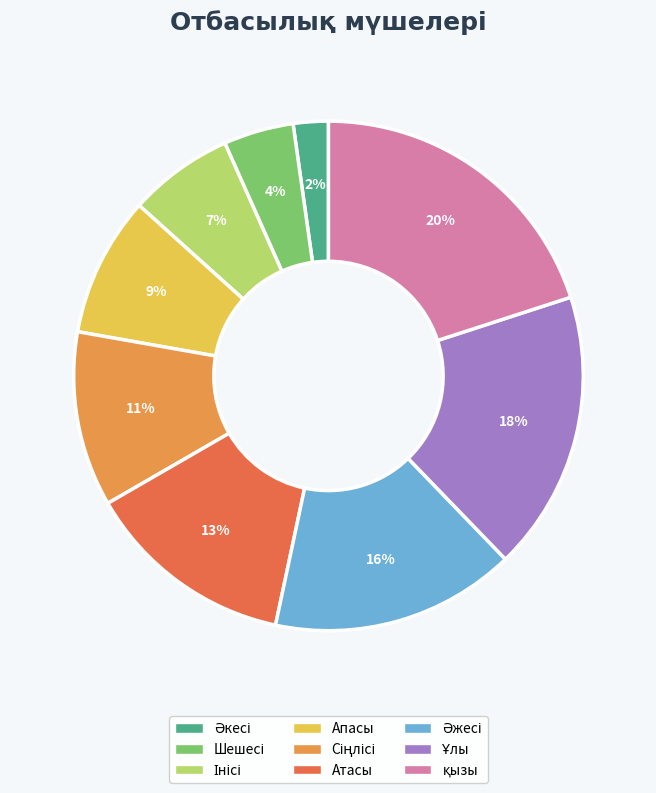

Is there any slice that represents more than half of the pie?

No